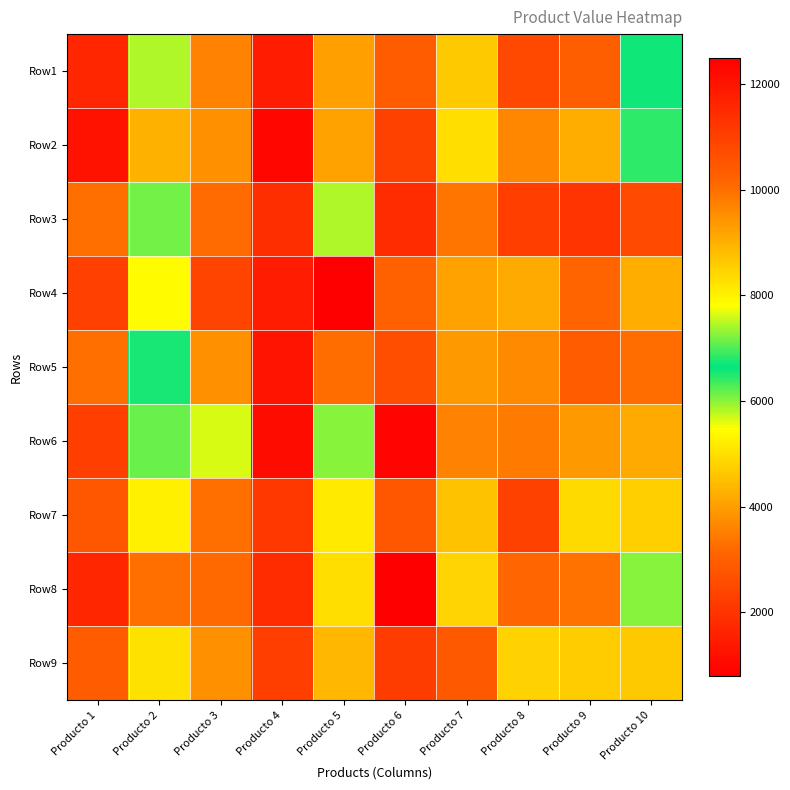

Rank the series at Producto 7 from highest to lowest value.

Row2, Row8, Row1, Row7, Row4, Row5, Row6, Row3, Row9